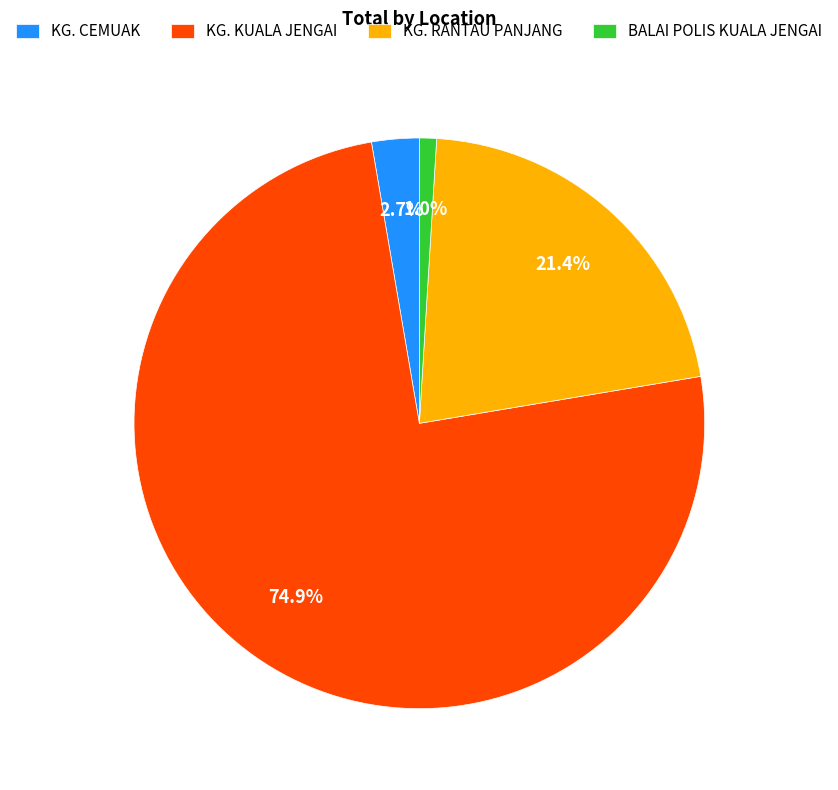

Is the sum of KG. KUALA JENGAI and BALAI POLIS KUALA JENGAI greater than half?

Yes